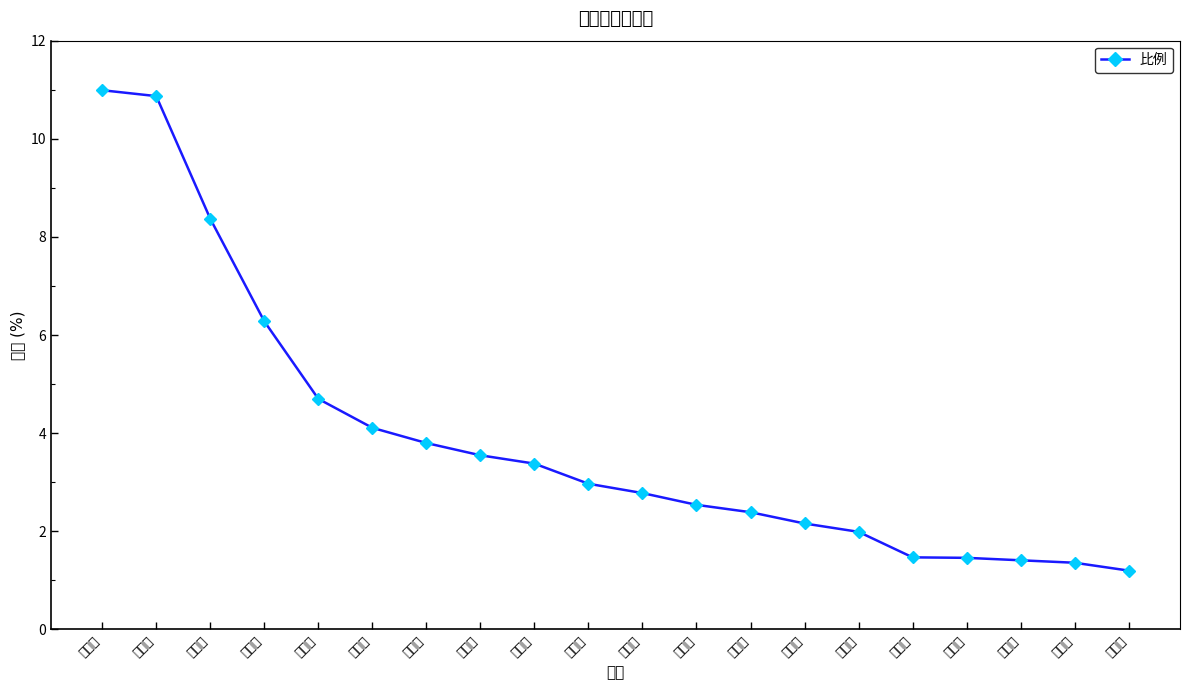

True or false: the data has more than 1 interior local peaks.

False